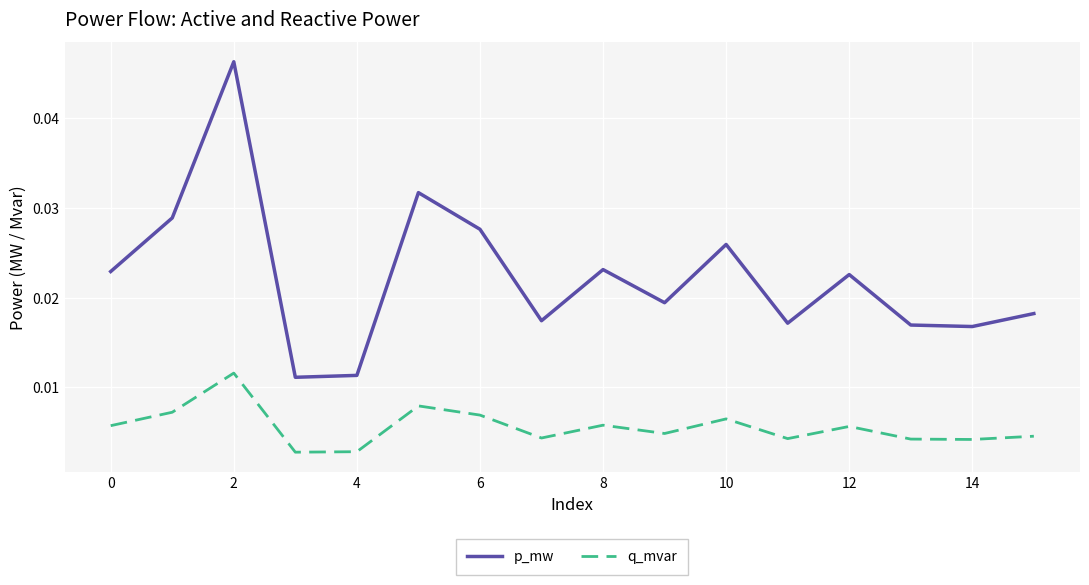

True or false: q_mvar and p_mw cross at least once.

False